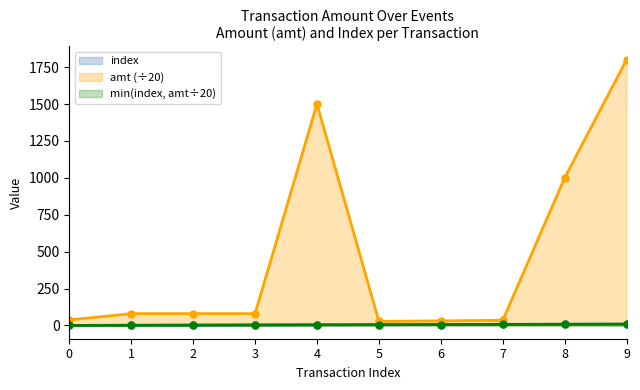

Between 1 and 3, which series saw the biggest shift?

index